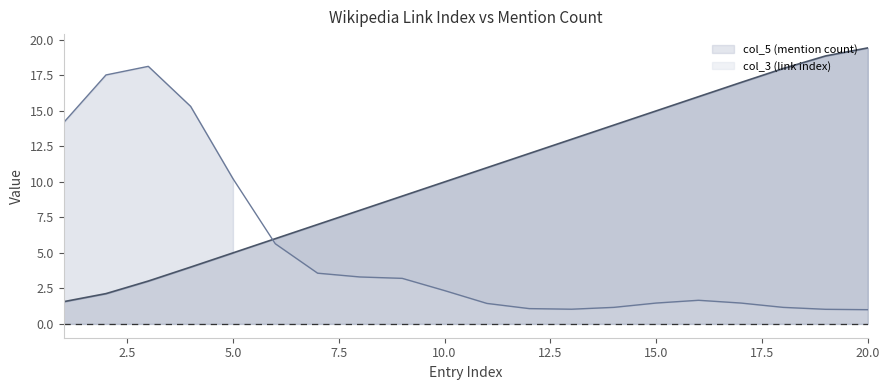

What is the change in value from 8 to 20?

+11.4